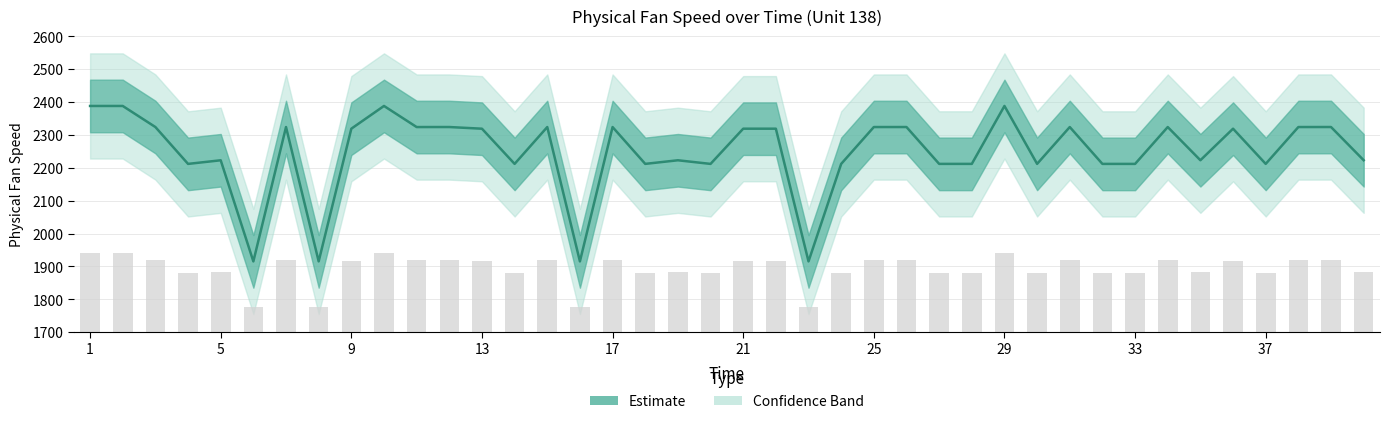

What is the difference between the values at 32 and 10?

176.3